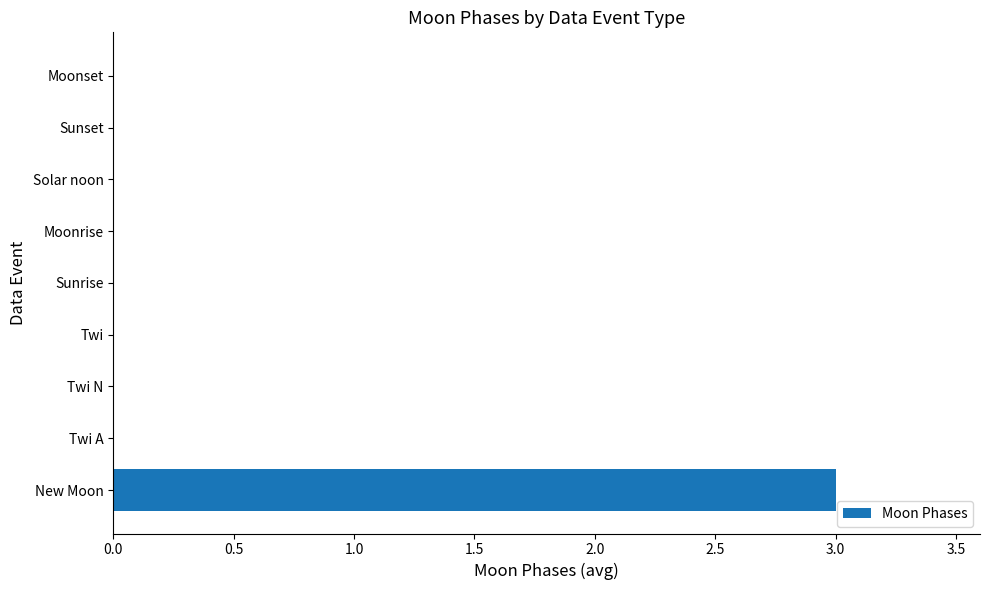

Is it true that the value at Twi is -2?

False